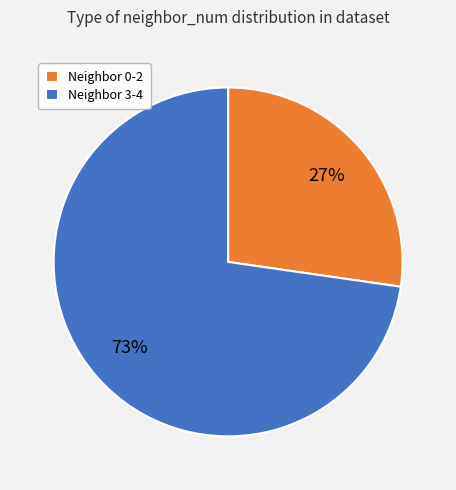

Does any single category account for the majority?

Yes